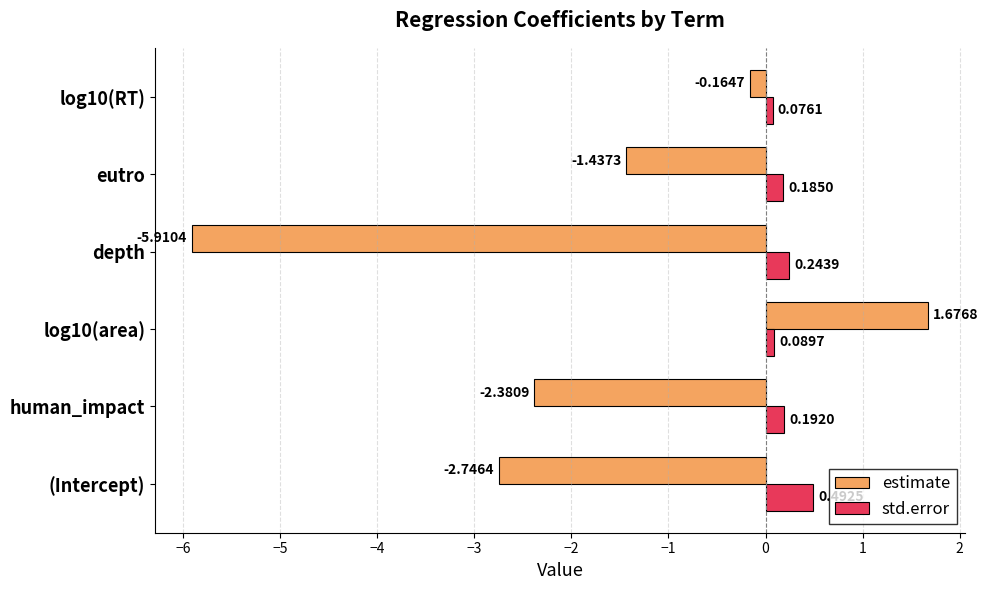

Which category has the lowest value in the estimate series?

depth